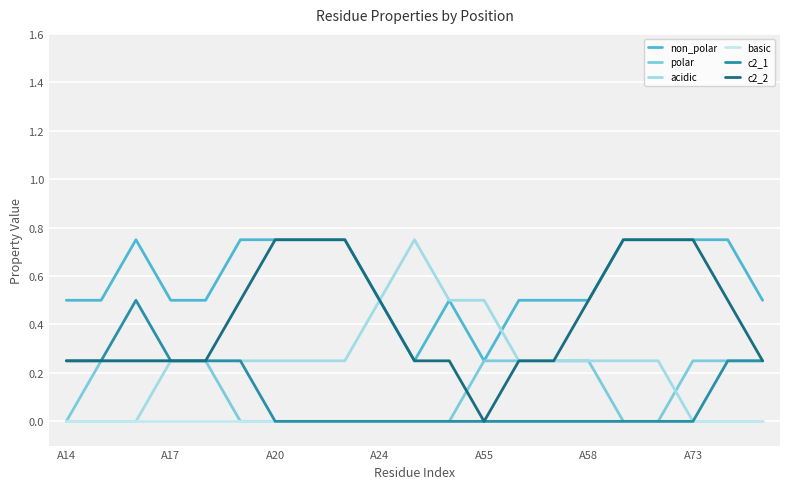

Reading right to left, what are all the values shown in this chart?

non_polar: 0.5	0.8	0.8	0.8	0.8	0.5	0.5	0.5	0.2	0.5	0.2	0.5	0.8	0.8	0.8	0.8	0.5	0.5	0.8	0.5	0.5
polar: 0.2	0.2	0.2	0.0	0.0	0.2	0.2	0.2	0.2	0.0	0.0	0.0	0.0	0.0	0.0	0.0	0.2	0.2	0.2	0.2	0.0
acidic: 0.0	0.0	0.0	0.2	0.2	0.2	0.2	0.2	0.5	0.5	0.8	0.5	0.2	0.2	0.2	0.2	0.2	0.2	0.0	0.0	0.0
basic: 0.0	0.0	0.0	0.0	0.0	0.0	0.0	0.0	0.0	0.0	0.0	0.0	0.0	0.0	0.0	0.0	0.0	0.0	0.0	0.0	0.0
c2_1: 0.2	0.2	0.0	0.0	0.0	0.0	0.0	0.0	0.0	0.0	0.0	0.0	0.0	0.0	0.0	0.2	0.2	0.2	0.5	0.2	0.2
c2_2: 0.2	0.5	0.8	0.8	0.8	0.5	0.2	0.2	0.0	0.2	0.2	0.5	0.8	0.8	0.8	0.5	0.2	0.2	0.2	0.2	0.2